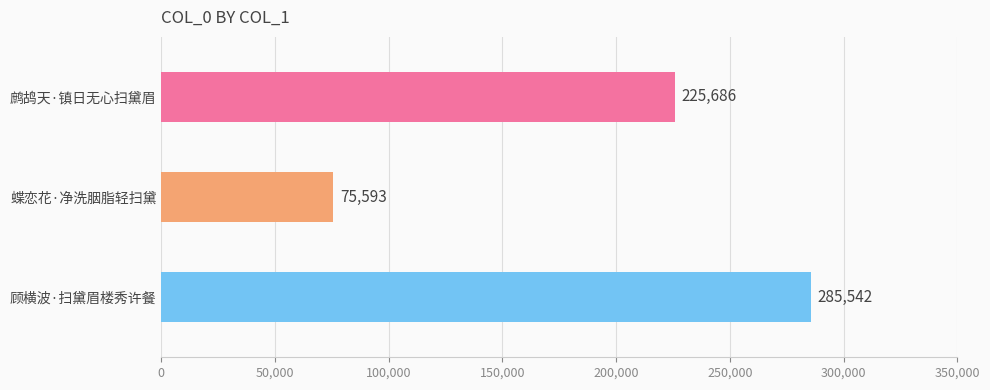

What is the difference between the second highest and minimum values?

150093